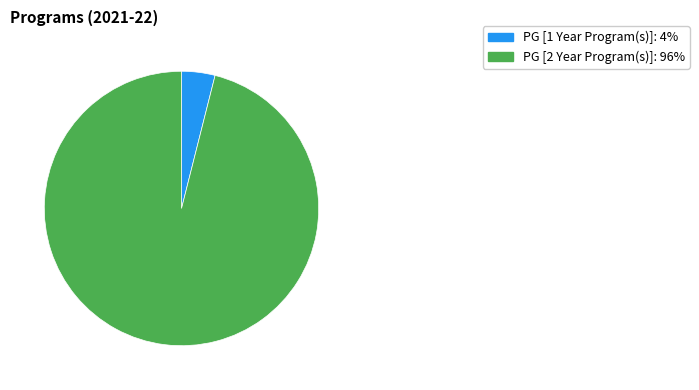

Is there a majority slice in this chart?

Yes